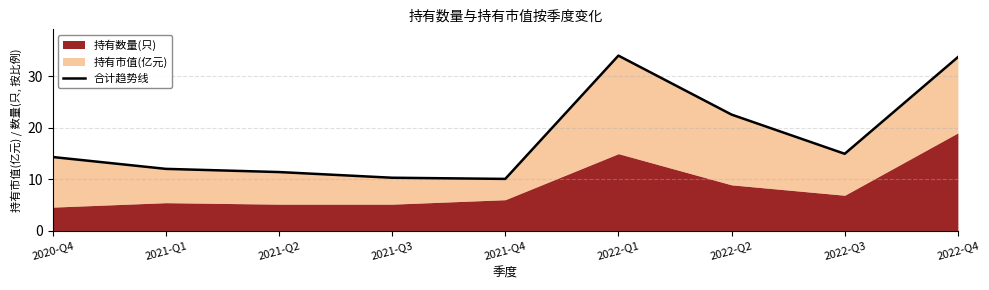

What is the label of the 2nd point from the left?

2021-Q1